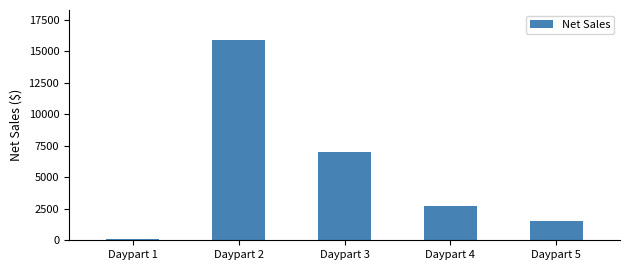

What is the ratio of the value at Daypart 2 to the value at Daypart 5?

10.5